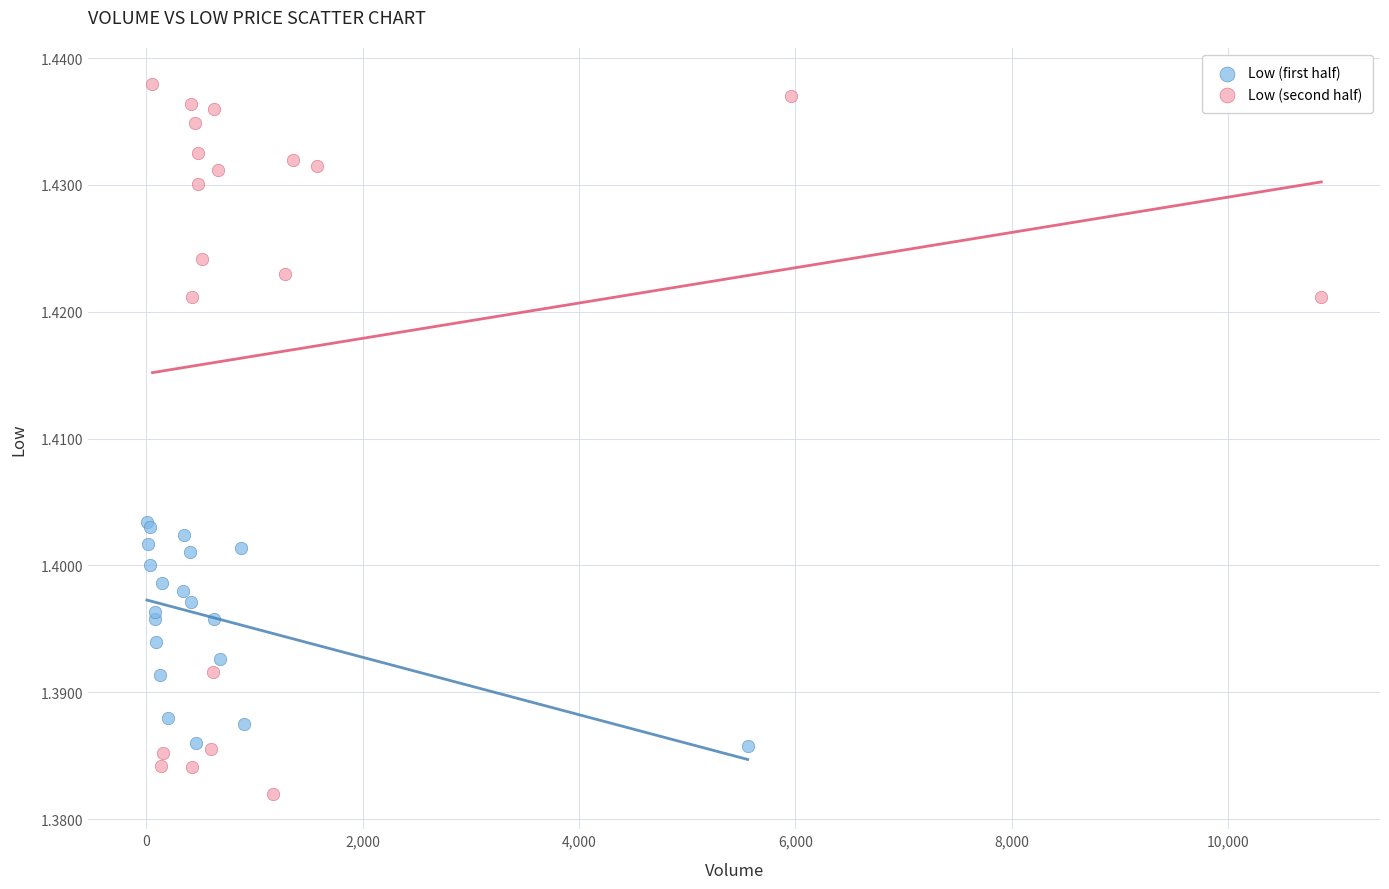

Which series contains the highest Y value?

Low (second half)